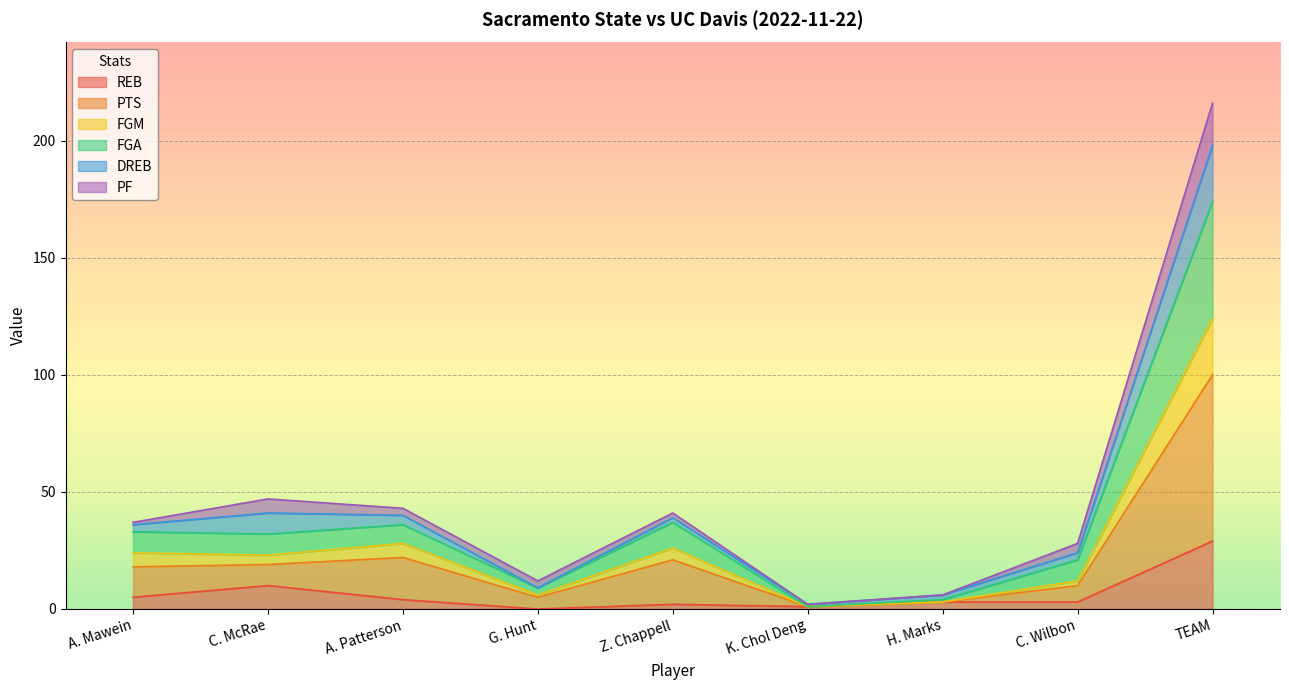

At which category does PTS reach its first local valley?

C. McRae